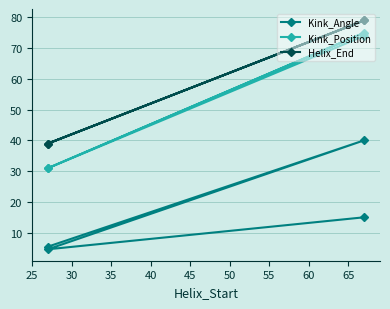

What is the value of the Kink_Position point at the 1st from the left?

31.0